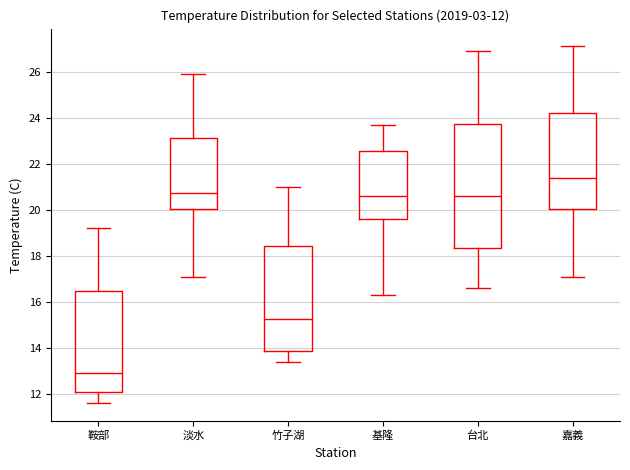

Which box has the lowest median line?

鞍部